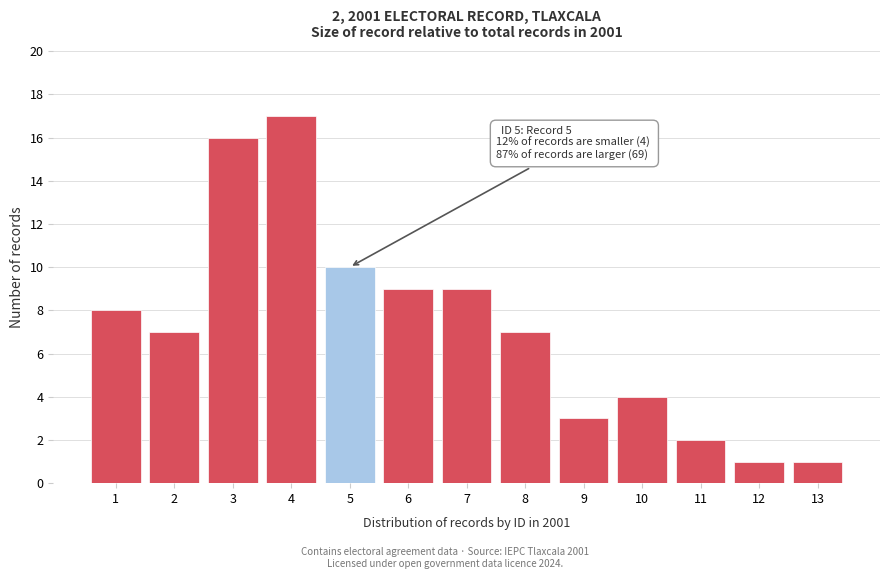

Reading left to right, extract all data points from this chart.

1=8	2=7	3=16	4=17	5=10	6=9	7=9	8=7	9=3	10=4	11=2	12=1	13=1